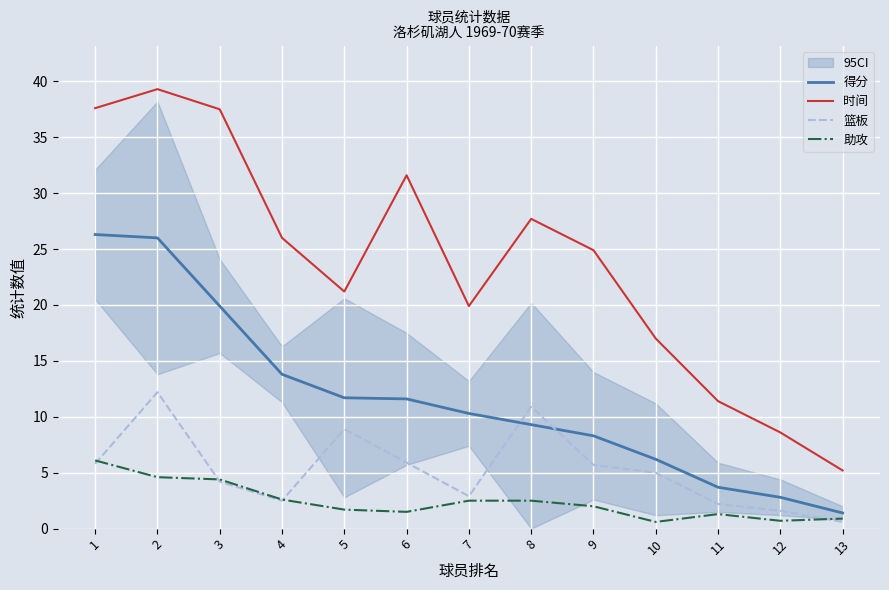

True or false: 时间 and 篮板 intersect in this chart.

False